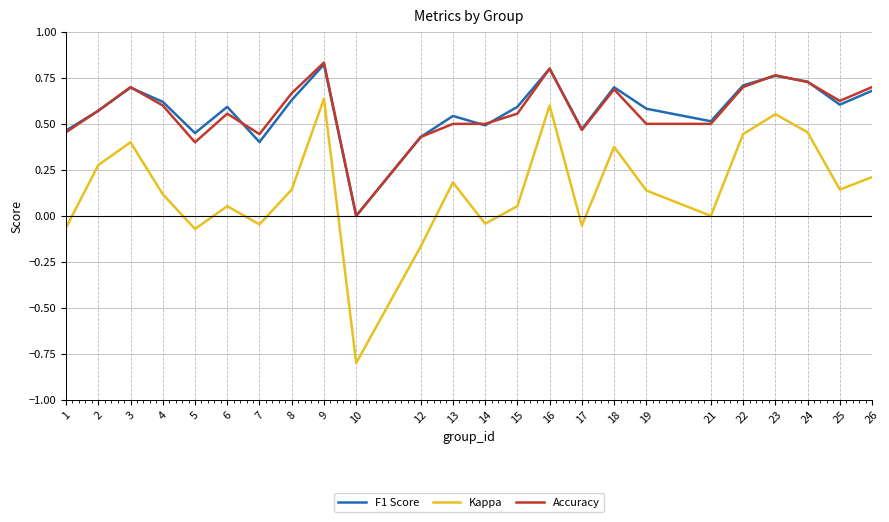

At which category is the sum across all series the highest?

9